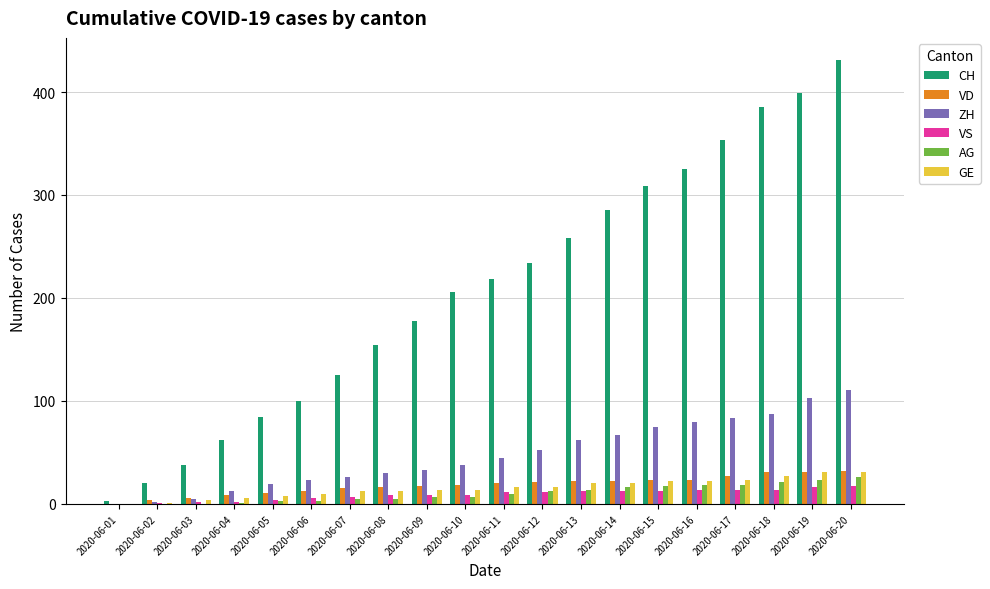

Does the chart contain stacked bars?

No